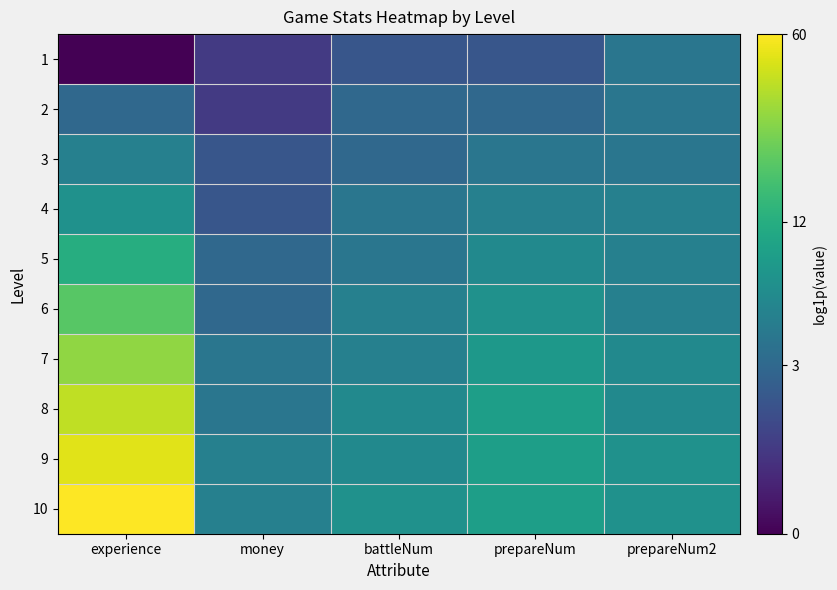

At how many categories does at least one series exceed 1?

5